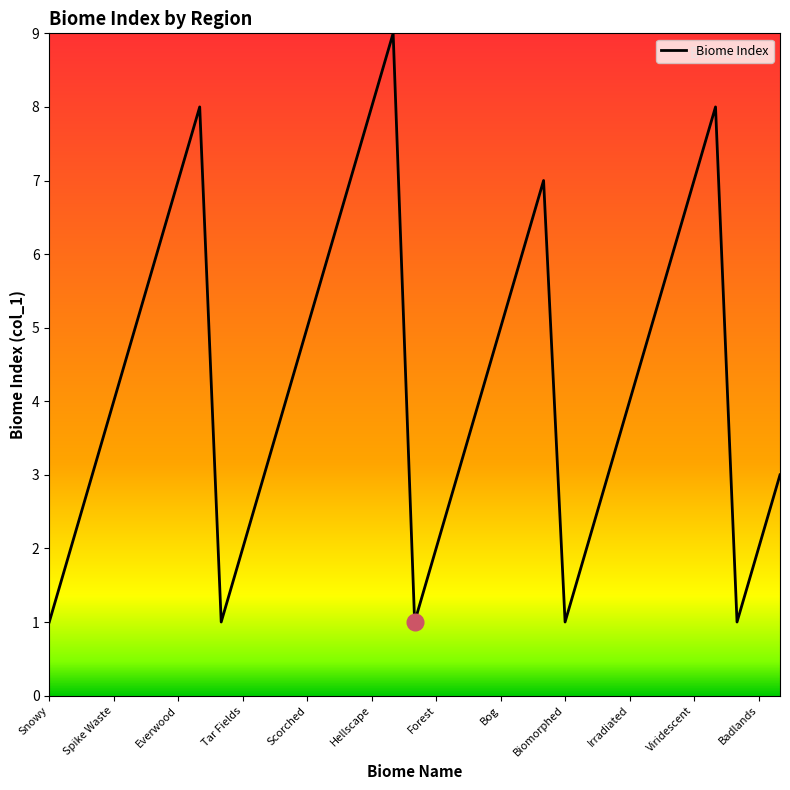

What is the difference between the maximum and minimum values?

8